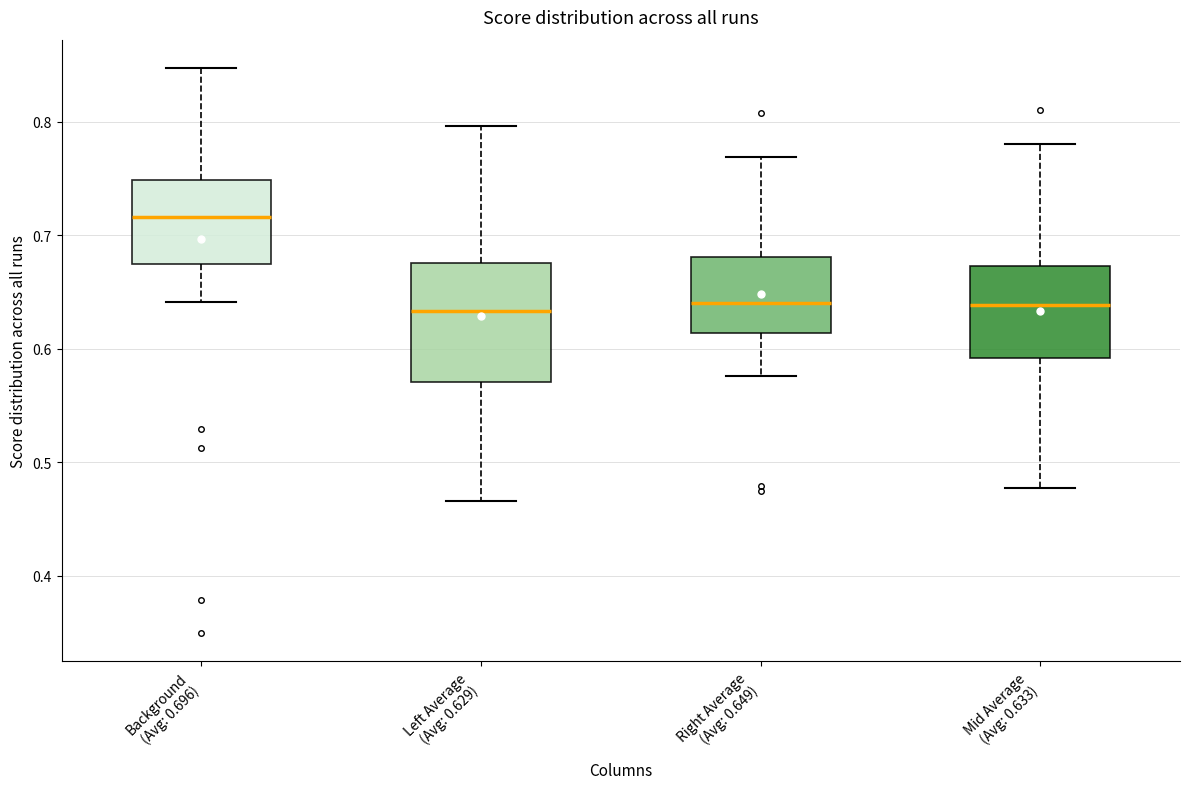

Reading left to right, read every box against the y-axis: the position of its median line, the range the box covers, and the ends of its whiskers. The values are not printed on the chart, so give them approximately, as read against the axis.

Background (Avg: 0.696): median 0.72, box 0.67 to 0.75, whiskers 0.64 to 0.85
Left Average (Avg: 0.629): median 0.63, box 0.57 to 0.68, whiskers 0.47 to 0.80
Right Average (Avg: 0.649): median 0.64, box 0.61 to 0.68, whiskers 0.58 to 0.77
Mid Average (Avg: 0.633): median 0.64, box 0.59 to 0.67, whiskers 0.48 to 0.78